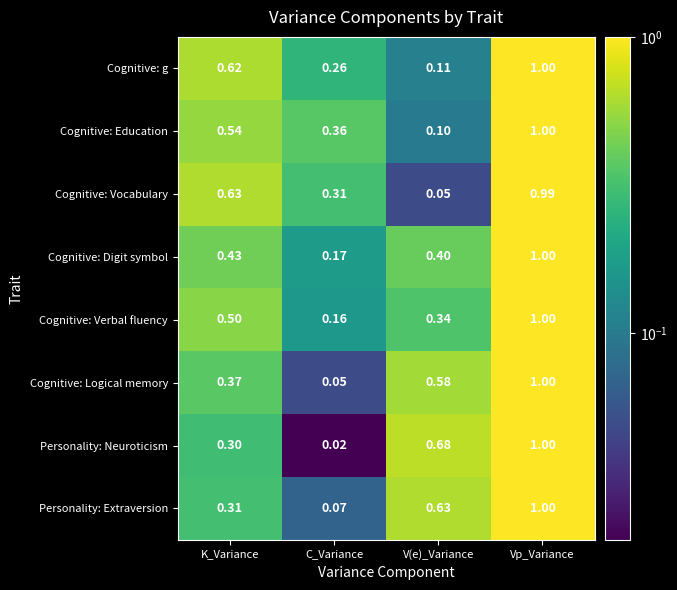

Is the value of Cognitive: g at Vp_Variance greater than the value of Cognitive: Logical memory at V(e)_Variance?

Yes